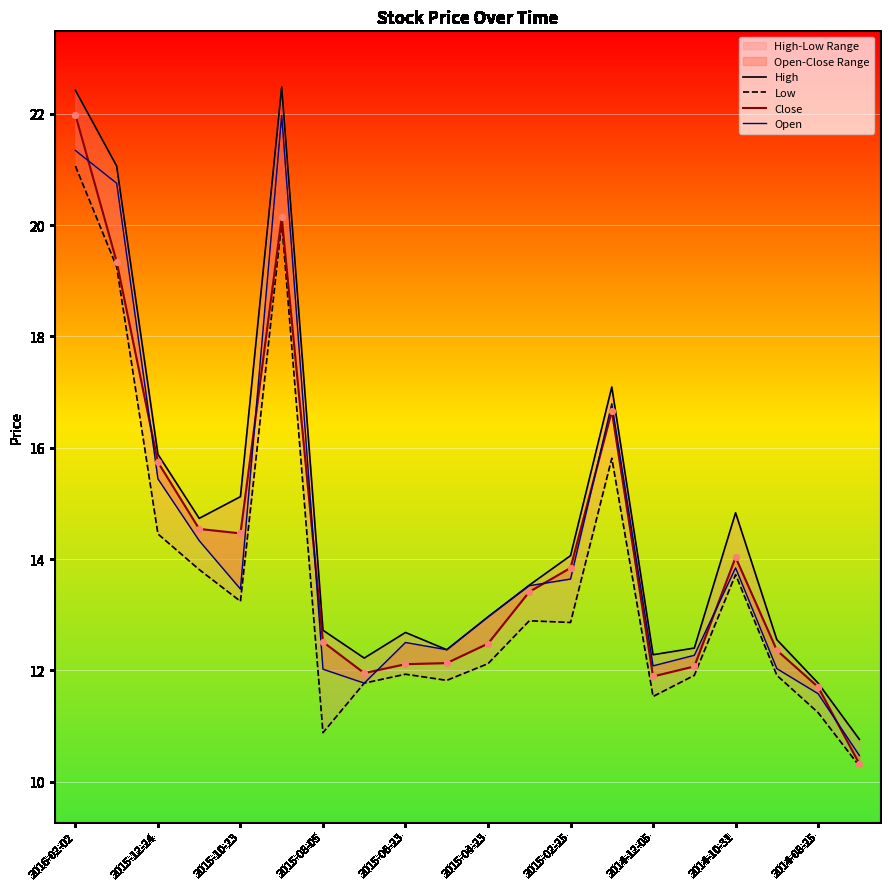

Which series reaches the minimum Y coordinate?

Low